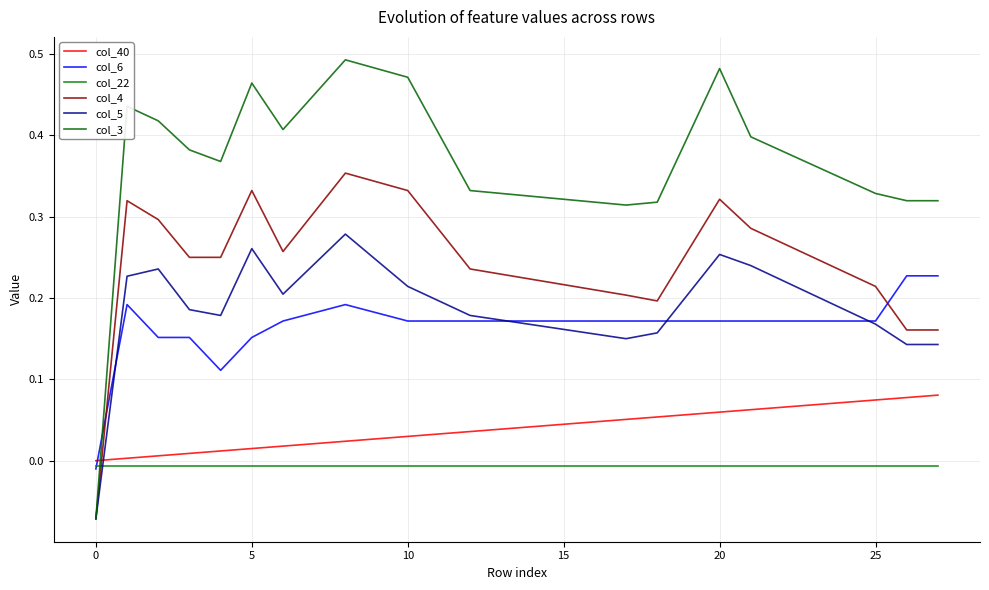

True or false: col_22 and col_40 intersect in this chart.

False